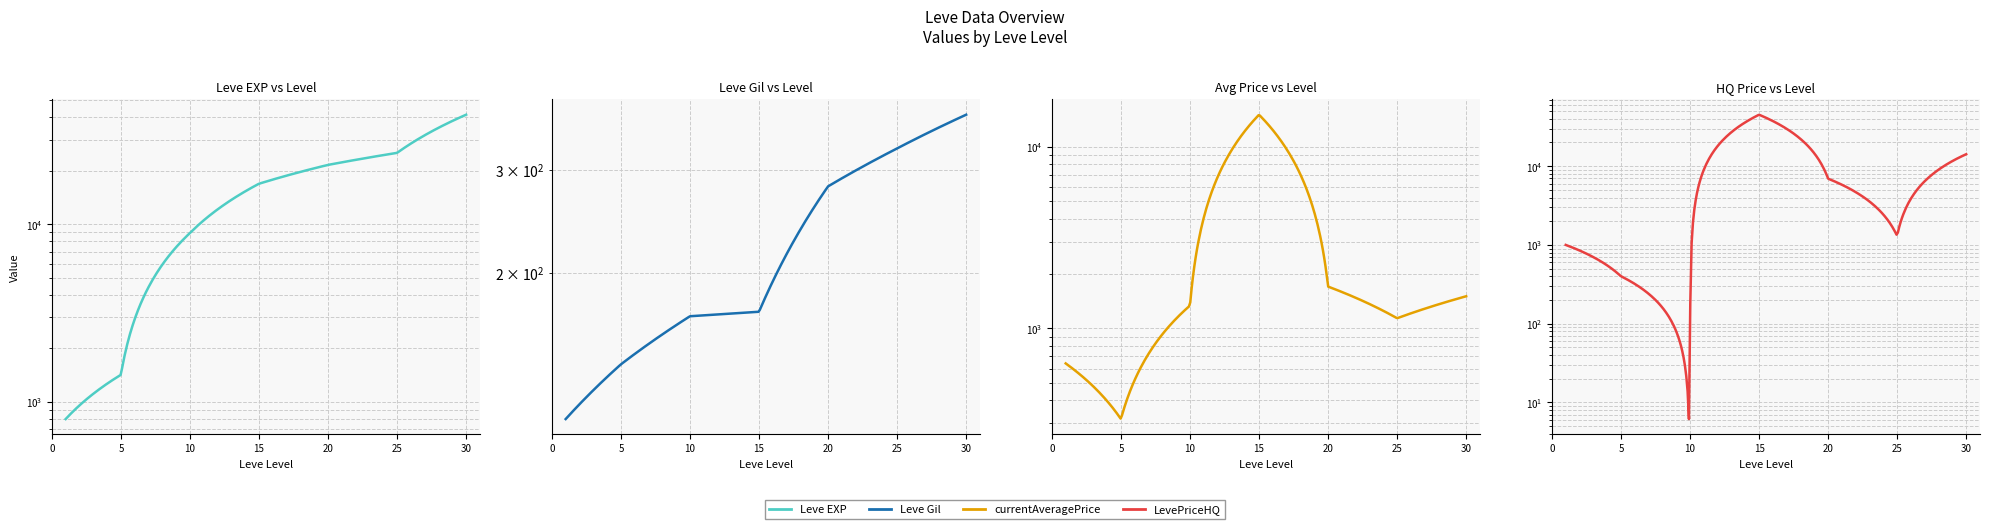

Reading left to right, extract all data points from this chart.

Leve EXP: 800	1420	8930	16920	21600	25250	41410
Leve Gil: 113	140	169	172	281	326	372
currentAveragePrice: 640	316	1333	15000	1696	1135	1500
LevePriceHQ: 1000	400	0	45000	6937	1300	14174